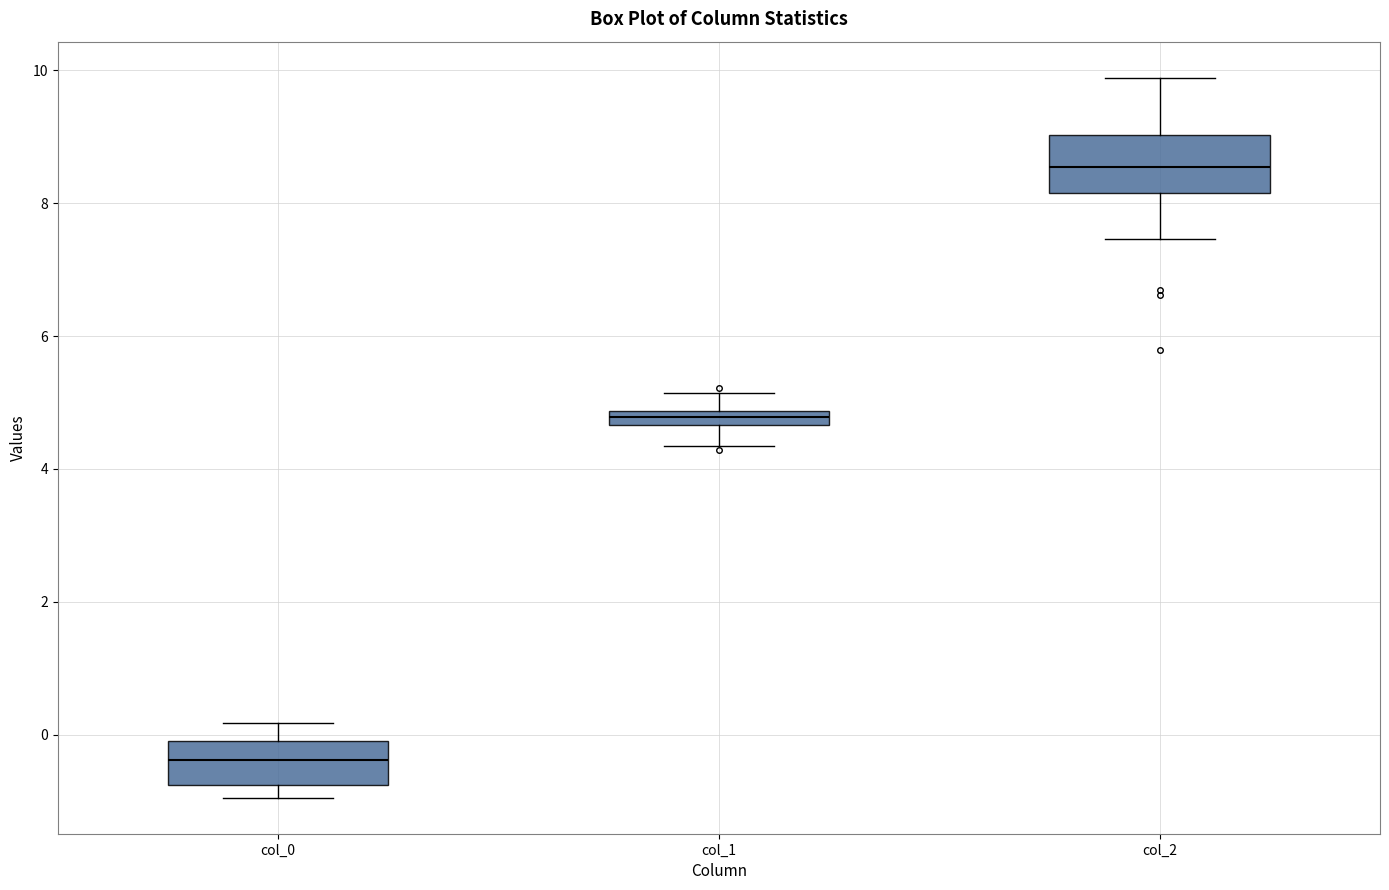

Where does the median line of the box for col_2 sit on the y-axis? The values are not printed on the chart, so give them approximately, as read against the axis.

8.6